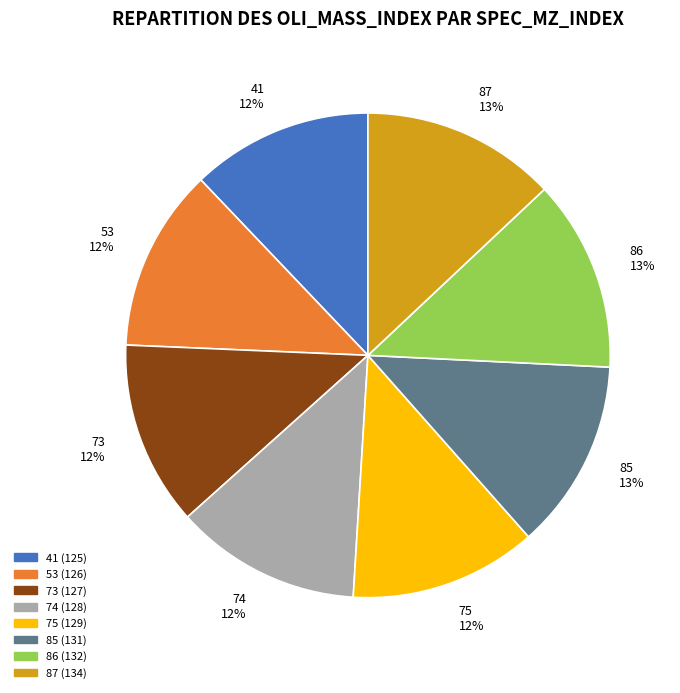

To the nearest percent, what portion does 87 represent?

13%